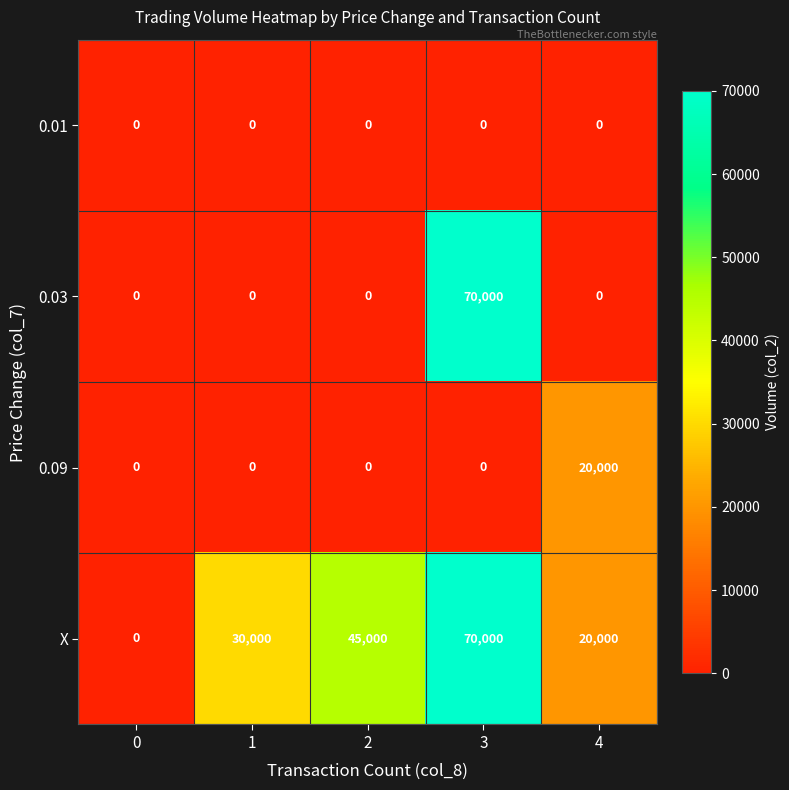

Reading left to right, what are all the values shown in this chart?

0.01: 0	0	0	0	0
0.03: 0	0	0	70000	0
0.09: 0	0	0	0	20000
X: 0	30000	45000	70000	20000